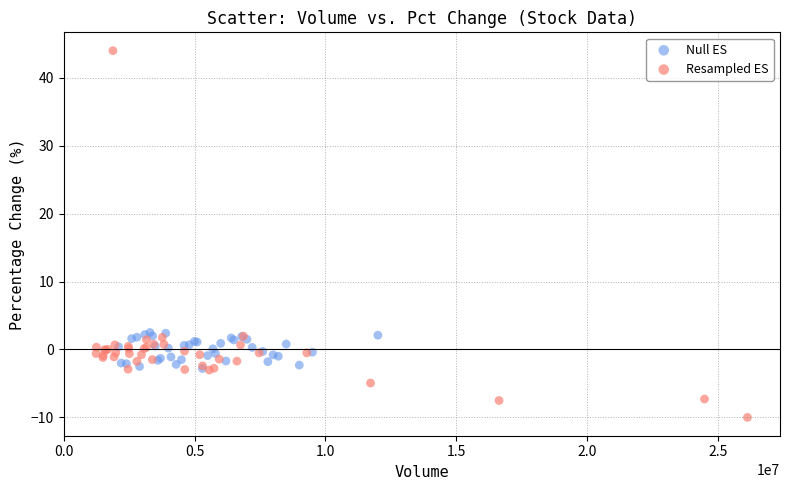

Which series reaches the maximum Y coordinate?

Resampled ES